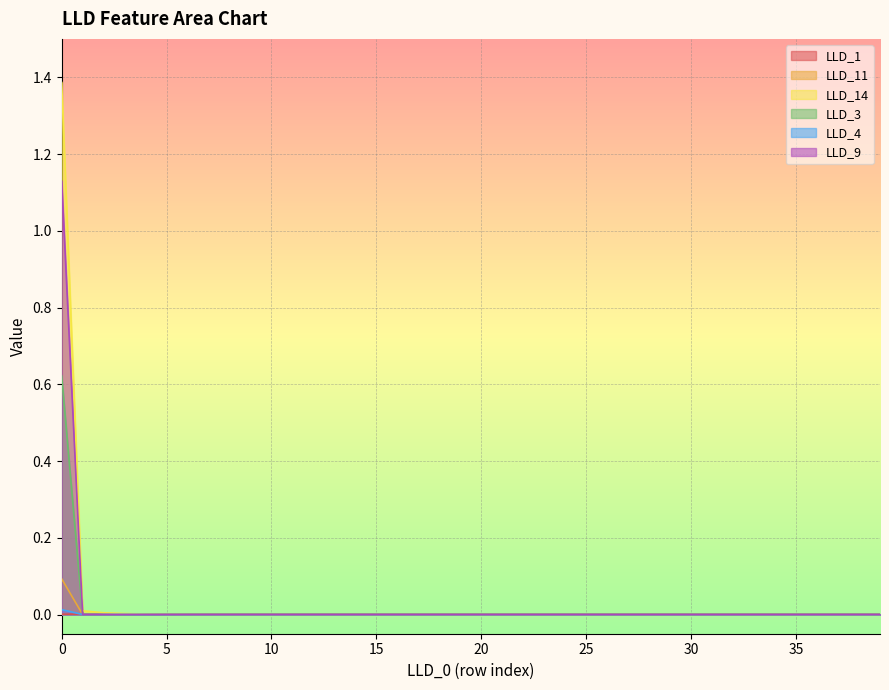

What is the sum of the LLD_3 values at 9 and 0?

0.6